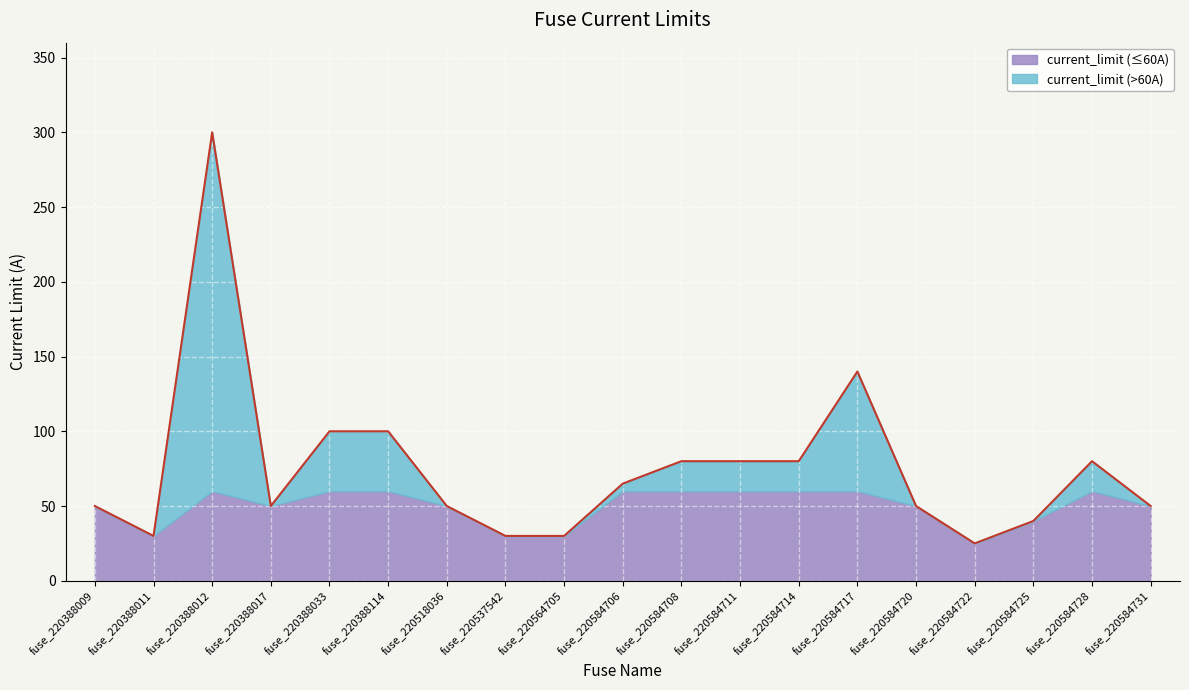

List the labels in order of value, smallest first.

fuse_220584722, fuse_220388011, fuse_220537542, fuse_220564705, fuse_220584725, fuse_220388009, fuse_220388017, fuse_220518036, fuse_220584720, fuse_220584731, fuse_220584706, fuse_220584708, fuse_220584711, fuse_220584714, fuse_220584728, fuse_220388033, fuse_220388114, fuse_220584717, fuse_220388012